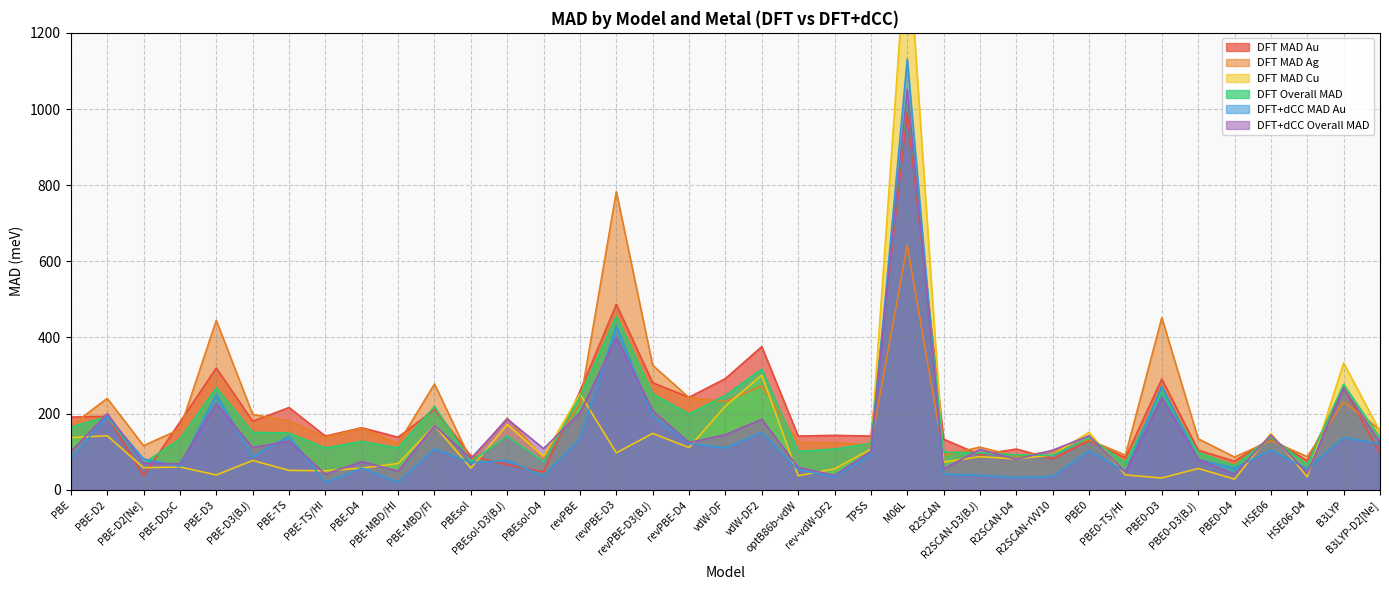

Reading left to right, what are all the values shown in this chart?

DFT MAD Au: PBE=191	PBE-D2=193	PBE-D2[Ne]=37	PBE-DDsC=178	PBE-D3=320	PBE-D3(BJ)=180	PBE-TS=216	PBE-TS/HI=141	PBE-D4=163	PBE-MBD/HI=138	PBE-MBD/FI=211	PBEsol=89	PBEsol-D3(BJ)=66	PBEsol-D4=47	revPBE=259	revPBE-D3=487	revPBE-D3(BJ)=281	revPBE-D4=243	vdW-DF=292	vdW-DF2=376	optB86b-vdW=141	rev-vdW-DF2=143	TPSS=141	M06L=993	R2SCAN=133	R2SCAN-D3(BJ)=92	R2SCAN-D4=107	R2SCAN-rVV10=81	PBE0=129	PBE0-TS/HI=84	PBE0-D3=291	PBE0-D3(BJ)=104	PBE0-D4=75	HSE06=135	HSE06-D4=76	B3LYP=268	B3LYP-D2[Ne]=97
DFT MAD Ag: PBE=168	PBE-D2=240	PBE-D2[Ne]=116	PBE-DDsC=159	PBE-D3=445	PBE-D3(BJ)=198	PBE-TS=181	PBE-TS/HI=138	PBE-D4=162	PBE-MBD/HI=121	PBE-MBD/FI=278	PBEsol=77	PBEsol-D3(BJ)=188	PBEsol-D4=84	revPBE=226	revPBE-D3=783	revPBE-D3(BJ)=327	revPBE-D4=242	vdW-DF=232	vdW-DF2=273	optB86b-vdW=125	rev-vdW-DF2=123	TPSS=118	M06L=642	R2SCAN=91	R2SCAN-D3(BJ)=112	R2SCAN-D4=88	R2SCAN-rVV10=101	PBE0=131	PBE0-TS/HI=91	PBE0-D3=452	PBE0-D3(BJ)=134	PBE0-D4=86	HSE06=129	HSE06-D4=87	B3LYP=231	B3LYP-D2[Ne]=158
DFT MAD Cu: PBE=137	PBE-D2=142	PBE-D2[Ne]=58	PBE-DDsC=60	PBE-D3=39	PBE-D3(BJ)=77	PBE-TS=51	PBE-TS/HI=50	PBE-D4=57	PBE-MBD/HI=69	PBE-MBD/FI=169	PBEsol=57	PBEsol-D3(BJ)=171	PBEsol-D4=88	revPBE=252	revPBE-D3=97	revPBE-D3(BJ)=148	revPBE-D4=111	vdW-DF=220	vdW-DF2=301	optB86b-vdW=37	rev-vdW-DF2=55	TPSS=107	M06L=1472	R2SCAN=73	R2SCAN-D3(BJ)=87	R2SCAN-D4=81	R2SCAN-rVV10=92	PBE0=151	PBE0-TS/HI=39	PBE0-D3=31	PBE0-D3(BJ)=56	PBE0-D4=28	HSE06=148	HSE06-D4=34	B3LYP=333	B3LYP-D2[Ne]=153
DFT Overall MAD: PBE=165	PBE-D2=192	PBE-D2[Ne]=70	PBE-DDsC=133	PBE-D3=268	PBE-D3(BJ)=151	PBE-TS=149	PBE-TS/HI=110	PBE-D4=127	PBE-MBD/HI=110	PBE-MBD/FI=219	PBEsol=74	PBEsol-D3(BJ)=141	PBEsol-D4=73	revPBE=245	revPBE-D3=456	revPBE-D3(BJ)=252	revPBE-D4=199	vdW-DF=248	vdW-DF2=317	optB86b-vdW=101	rev-vdW-DF2=107	TPSS=122	M06L=1036	R2SCAN=99	R2SCAN-D3(BJ)=97	R2SCAN-D4=92	R2SCAN-rVV10=91	PBE0=137	PBE0-TS/HI=71	PBE0-D3=258	PBE0-D3(BJ)=98	PBE0-D4=63	HSE06=138	HSE06-D4=66	B3LYP=277	B3LYP-D2[Ne]=136
DFT+dCC MAD Au: PBE=81	PBE-D2=194	PBE-D2[Ne]=81	PBE-DDsC=61	PBE-D3=251	PBE-D3(BJ)=86	PBE-TS=141	PBE-TS/HI=19	PBE-D4=57	PBE-MBD/HI=20	PBE-MBD/FI=108	PBEsol=71	PBEsol-D3(BJ)=77	PBEsol-D4=36	revPBE=135	revPBE-D3=431	revPBE-D3(BJ)=193	revPBE-D4=122	vdW-DF=110	vdW-DF2=151	optB86b-vdW=53	rev-vdW-DF2=34	TPSS=92	M06L=1131	R2SCAN=41	R2SCAN-D3(BJ)=38	R2SCAN-D4=32	R2SCAN-rVV10=35	PBE0=103	PBE0-TS/HI=48	PBE0-D3=272	PBE0-D3(BJ)=80	PBE0-D4=57	HSE06=104	HSE06-D4=55	B3LYP=137	B3LYP-D2[Ne]=121
DFT+dCC Overall MAD: PBE=100	PBE-D2=200	PBE-D2[Ne]=70	PBE-DDsC=68	PBE-D3=227	PBE-D3(BJ)=111	PBE-TS=128	PBE-TS/HI=41	PBE-D4=74	PBE-MBD/HI=49	PBE-MBD/FI=169	PBEsol=82	PBEsol-D3(BJ)=186	PBEsol-D4=108	revPBE=202	revPBE-D3=400	revPBE-D3(BJ)=208	revPBE-D4=124	vdW-DF=145	vdW-DF2=185	optB86b-vdW=59	rev-vdW-DF2=38	TPSS=101	M06L=1051	R2SCAN=55	R2SCAN-D3(BJ)=106	R2SCAN-D4=80	R2SCAN-rVV10=104	PBE0=142	PBE0-TS/HI=46	PBE0-D3=242	PBE0-D3(BJ)=80	PBE0-D4=41	HSE06=144	HSE06-D4=44	B3LYP=267	B3LYP-D2[Ne]=124